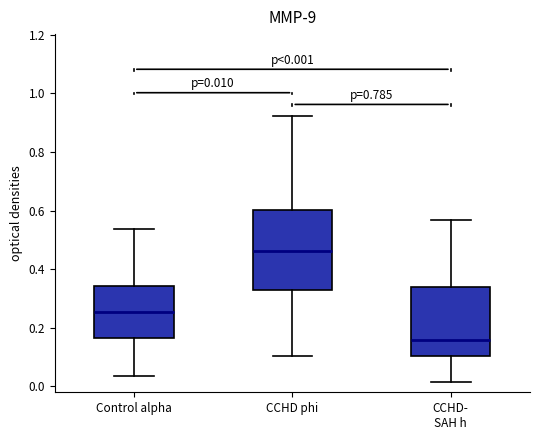

Which box is the tallest, from its lower edge to its upper edge?

CCHD phi